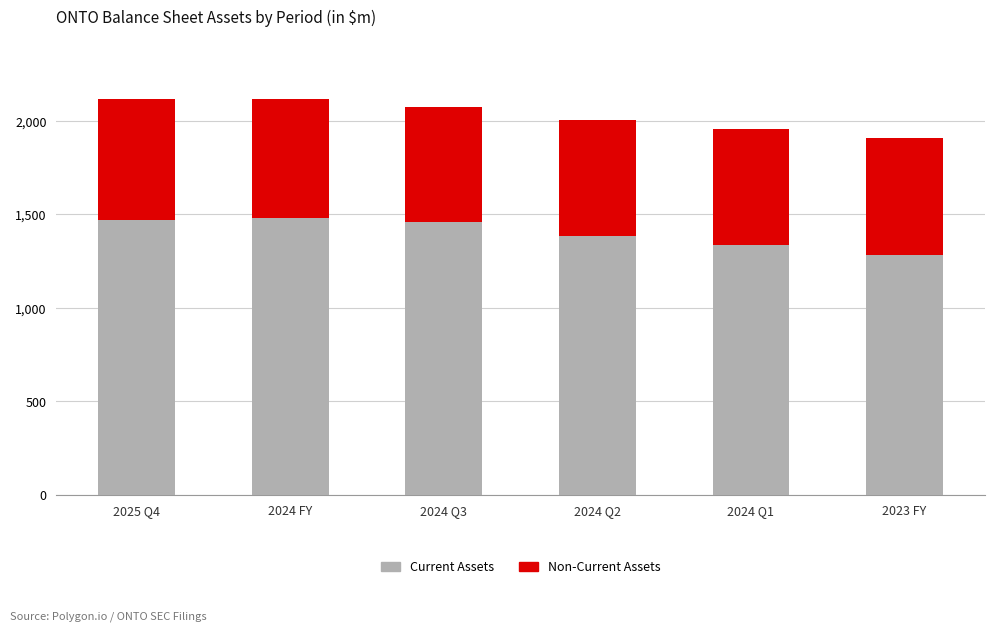

What is the sum of all Current Assets values?

8406.1